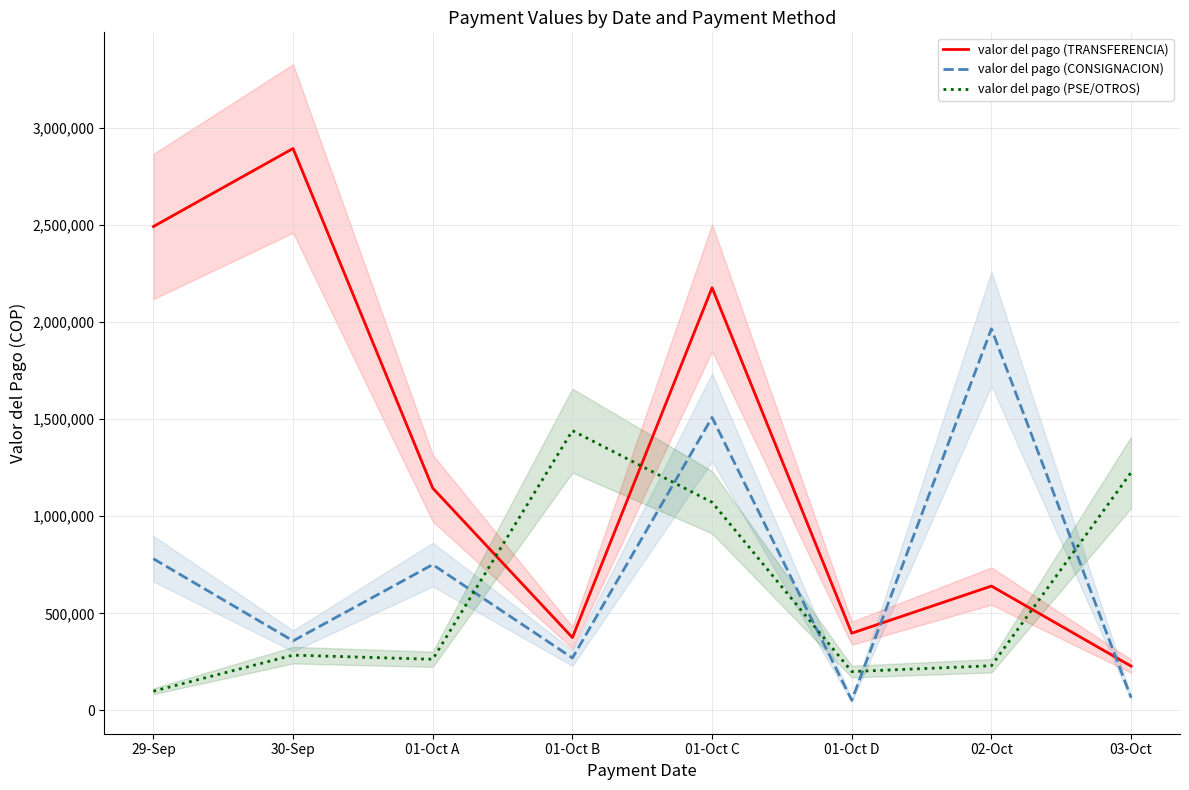

Is it true that valor del pago (PSE/OTROS) equals 284550 at 30-Sep?

True